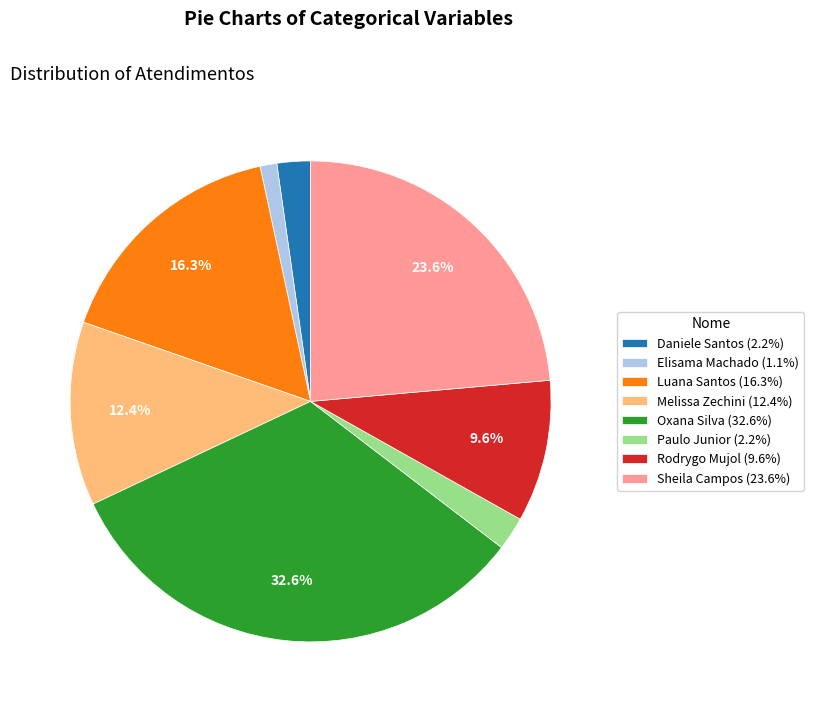

Do Rodrygo Mujol (9.6%) and Luana Santos (16.3%) together represent more than half of the pie?

No